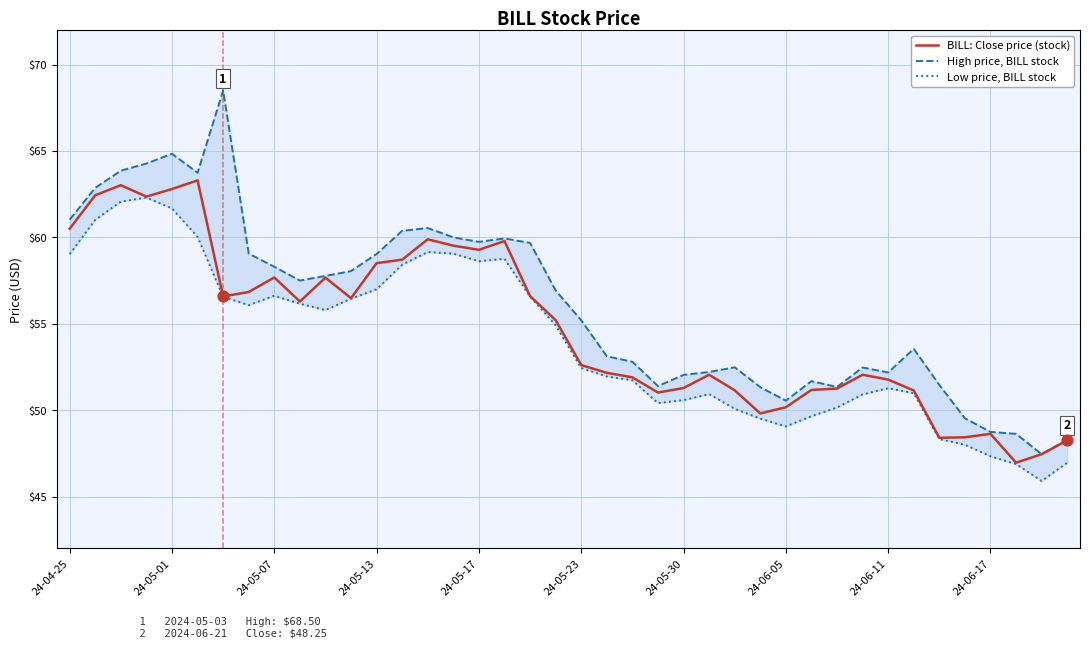

Is it true that BILL: Close price (stock) equals 48.6 at 24-06-17?

True